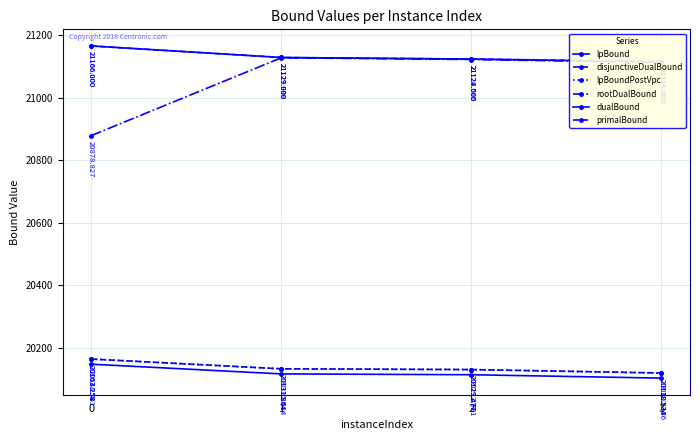

Reading left to right, transcribe all the data shown in this chart.

lpBound: 0=20146.8	1=20115.6	2=20113.0	3=20102.1
disjunctiveDualBound: 0=20163.3	1=20131.9	2=20129.5	3=20118.5
lpBoundPostVpc: 0=20163.3	1=20131.9	2=20129.5	3=20118.5
rootDualBound: 0=20878.8	1=21128.0	2=21122.5	3=21113.1
dualBound: 0=21166.0	1=21129.0	2=21124.0	3=21115.0
primalBound: 0=21166.0	1=21129.0	2=21124.0	3=21116.0